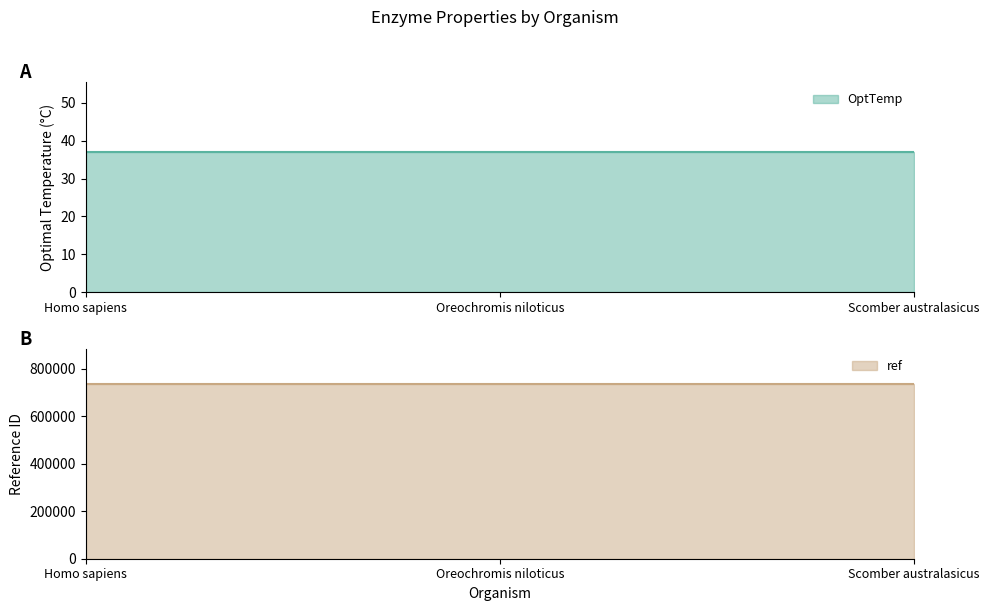

Reading right to left, transcribe all the data shown in this chart.

OptTemp: Scomber australasicus=37	Oreochromis niloticus=37	Homo sapiens=37
ref: Scomber australasicus=735700	Oreochromis niloticus=735700	Homo sapiens=735700